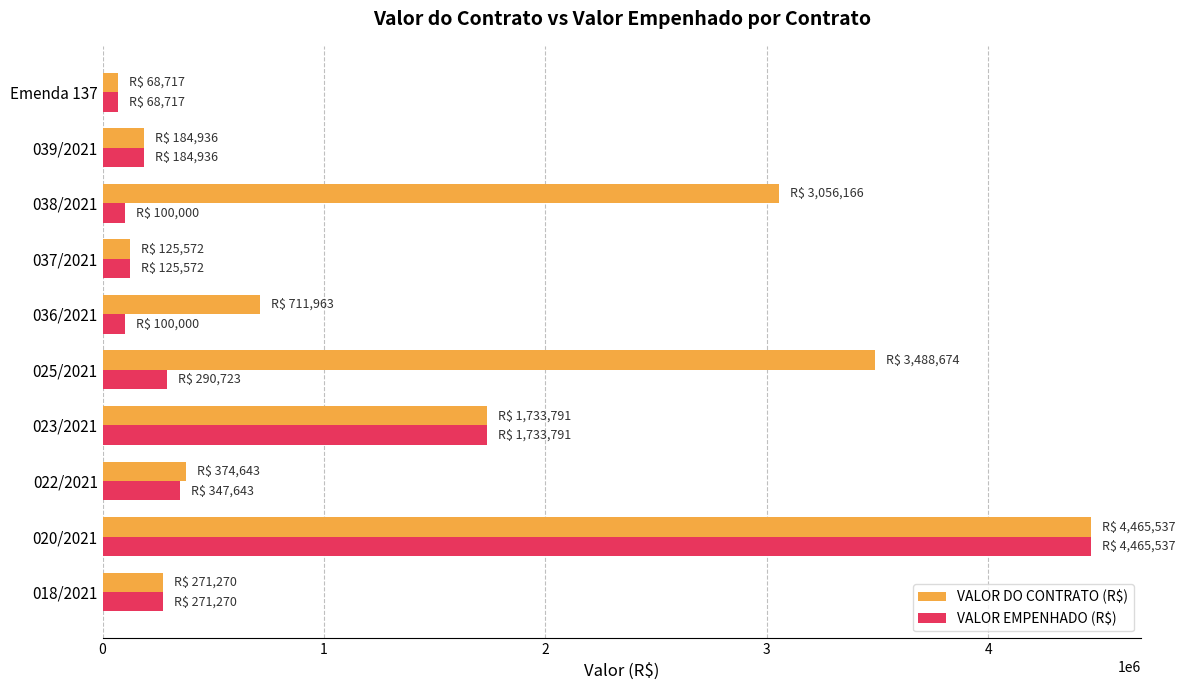

At which category is the sum across all series the highest?

020/2021